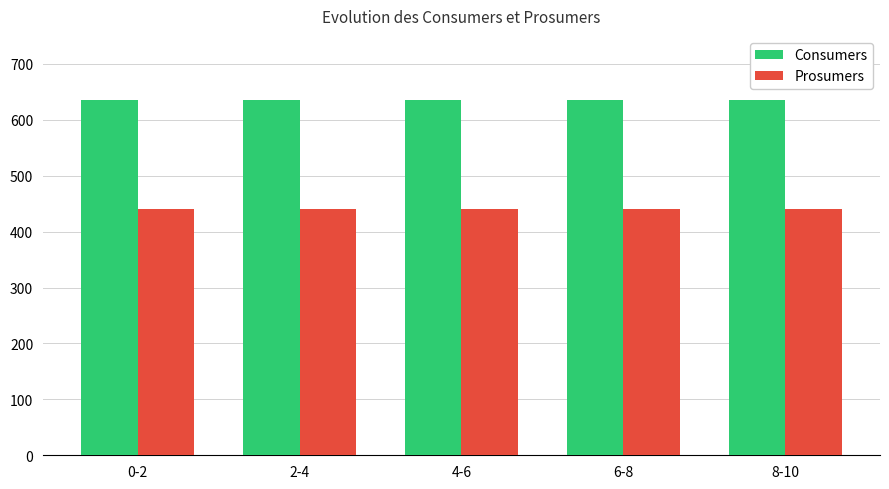

How many bars are there in total?

10